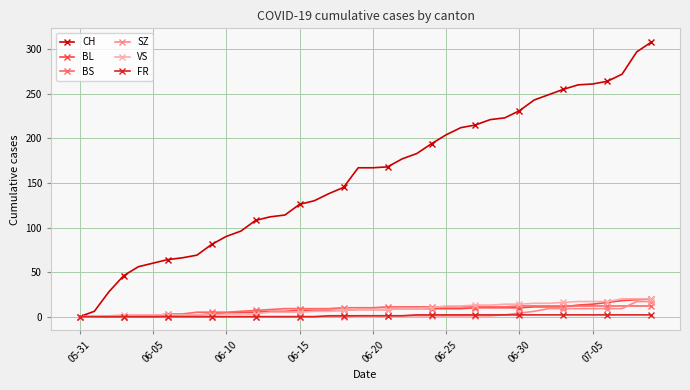

Which series has the largest total across all categories?

CH